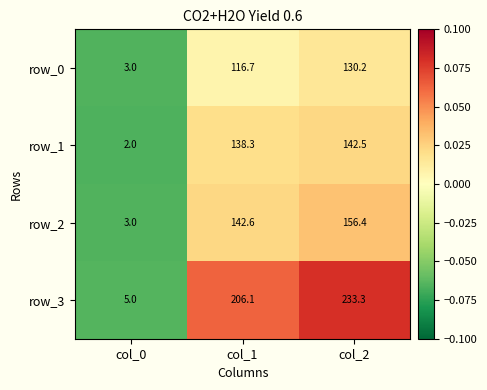

Reading left to right, transcribe all the data shown in this chart.

row_0: col_0=3.0	col_1=116.7	col_2=130.2
row_1: col_0=2.0	col_1=138.3	col_2=142.5
row_2: col_0=3.0	col_1=142.6	col_2=156.4
row_3: col_0=5.0	col_1=206.1	col_2=233.3